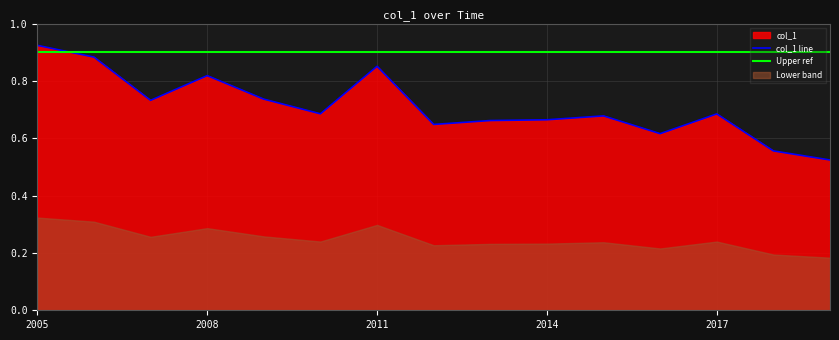

Reading right to left, list all the values displayed in this chart.

0.5	0.6	0.7	0.6	0.7	0.7	0.7	0.6	0.9	0.7	0.7	0.8	0.7	0.9	0.9